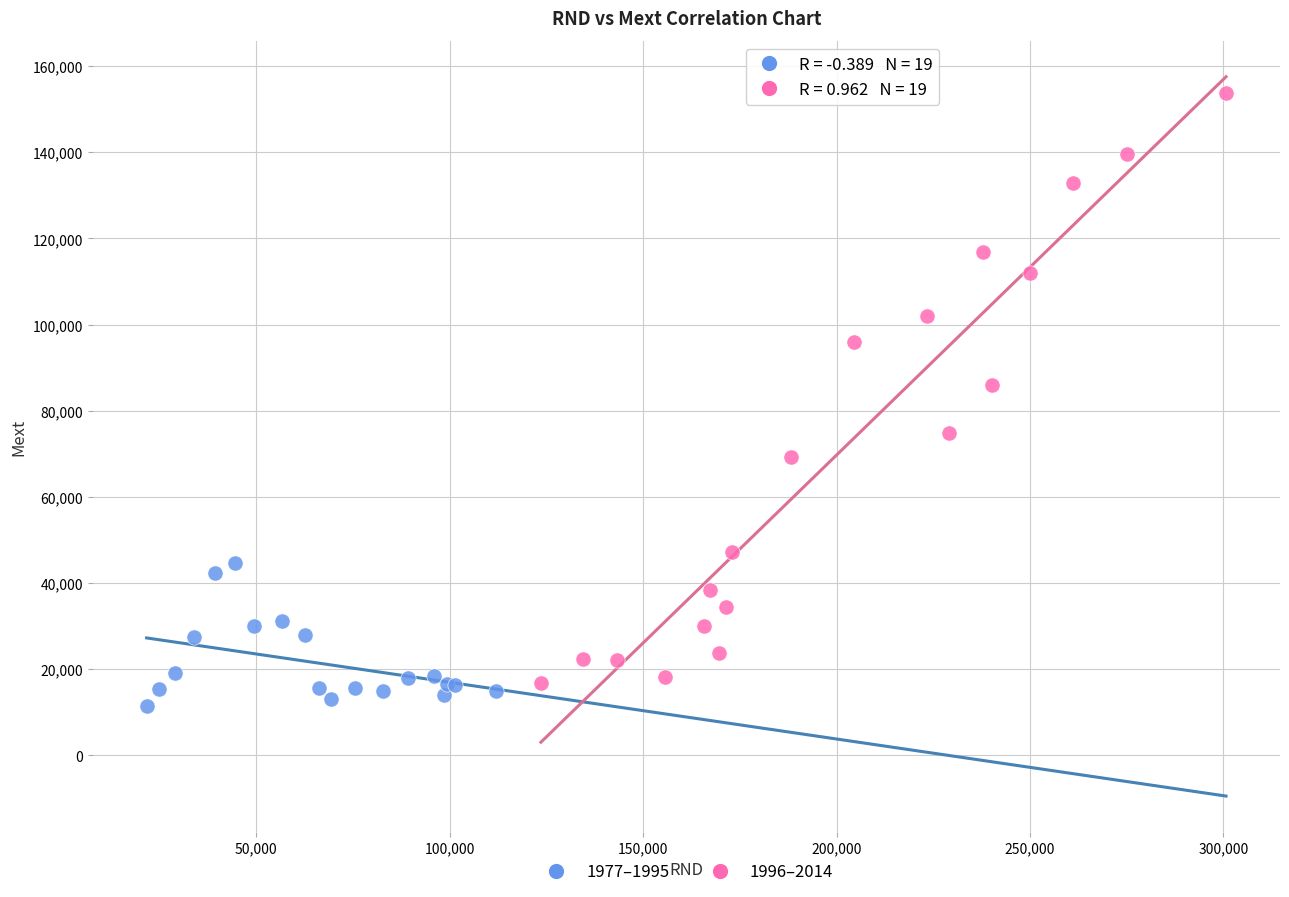

Which series has the largest Y range (max minus min)?

1996–2014